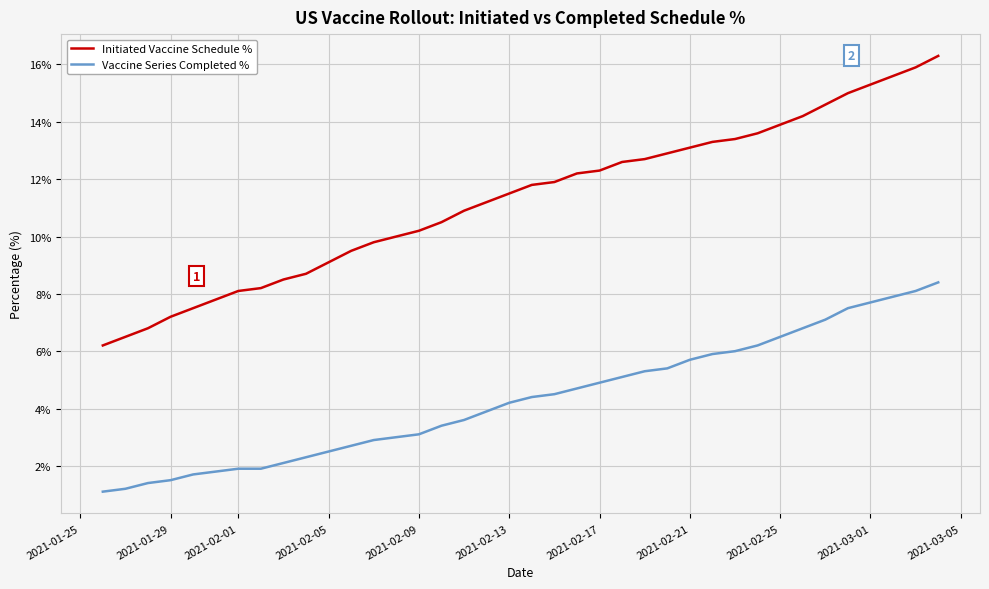

True or false: Vaccine Series Completed % and Initiated Vaccine Schedule % intersect in this chart.

False